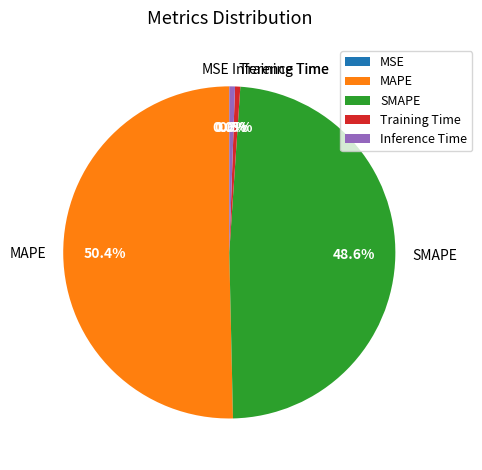

The SMAPE slice represents 49% of the pie. True or false?

True